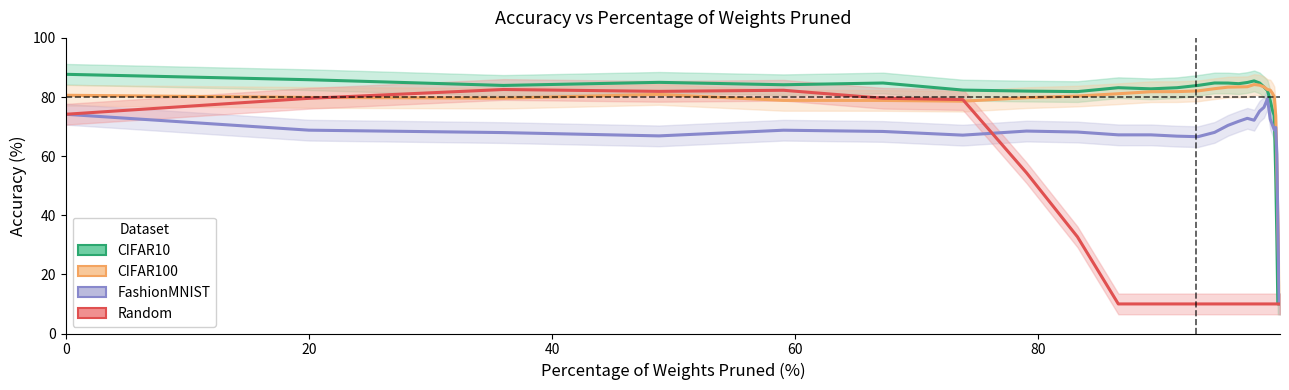

Reading right to left, list all the values displayed in this chart.

CIFAR10: 10.0	10.0	10.0	10.0	10.0	32.3	53.0	73.7	75.5	78.7	82.2	83.4	84.8	85.4	84.9	84.5	84.7	84.7	83.9	83.1	82.8	83.2	81.8	82.0	82.3	84.7	84.1	85.0	83.9	85.8	87.7
CIFAR100: 10.0	13.0	18.1	24.4	38.9	56.8	73.6	80.0	81.3	82.3	82.5	83.4	84.0	84.2	83.5	83.4	83.3	82.8	82.1	81.8	81.8	81.1	80.3	79.8	78.6	78.8	78.9	80.9	79.6	79.9	80.6
FashionMNIST: 10.0	10.0	10.0	21.8	38.4	60.7	69.7	68.9	70.5	72.5	79.4	76.5	75.2	72.2	72.8	71.8	70.4	68.0	66.6	66.8	67.2	67.2	68.2	68.5	67.1	68.3	68.8	66.8	68.0	68.8	74.2
Random: 10.0	10.0	10.0	10.0	10.0	10.0	10.0	10.0	10.0	10.0	10.0	10.0	10.0	10.0	10.0	10.0	10.0	10.0	10.0	10.0	10.0	10.0	32.7	54.4	79.1	79.6	82.3	81.9	82.5	79.6	74.2